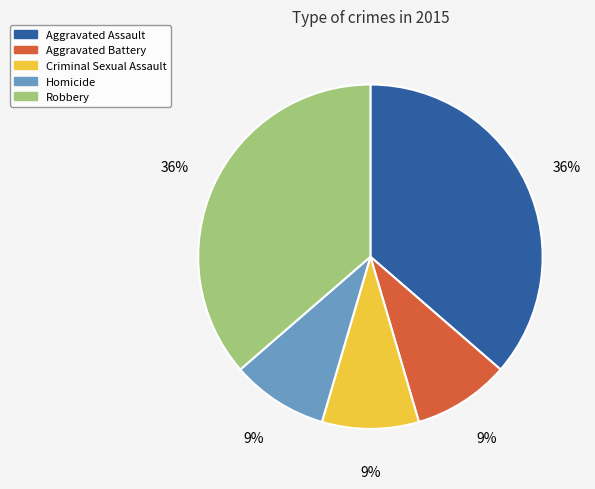

How many slices are in this pie chart?

5